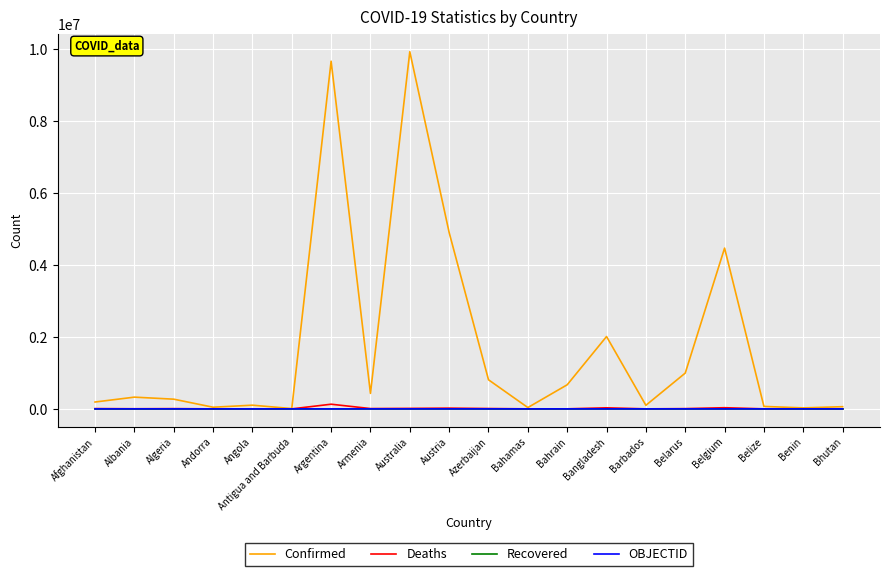

Which series has the largest total across all categories?

Confirmed